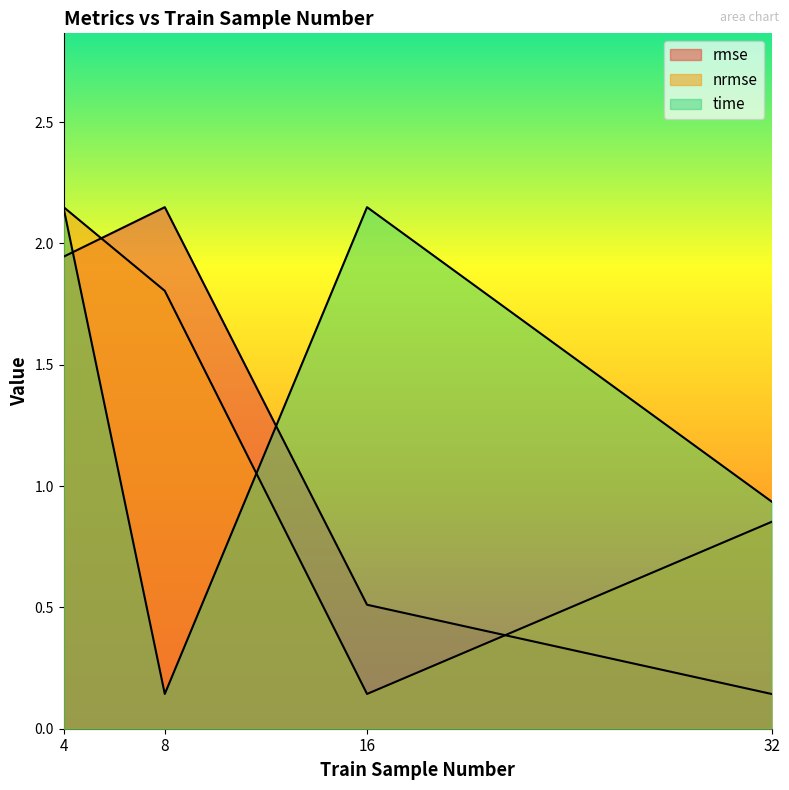

What is the spread (max minus min) of values at 4?

0.2